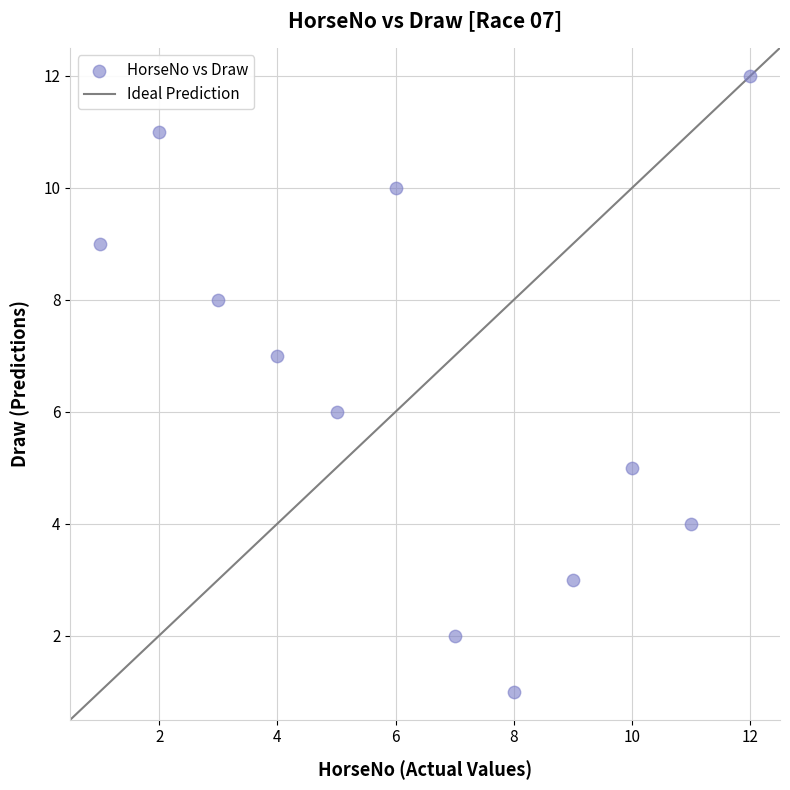

What is the range of Y values (max minus min)?

11